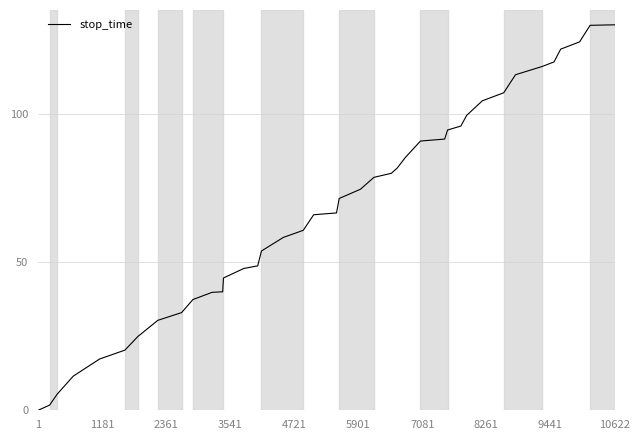

What is the greatest value displayed?

130.0